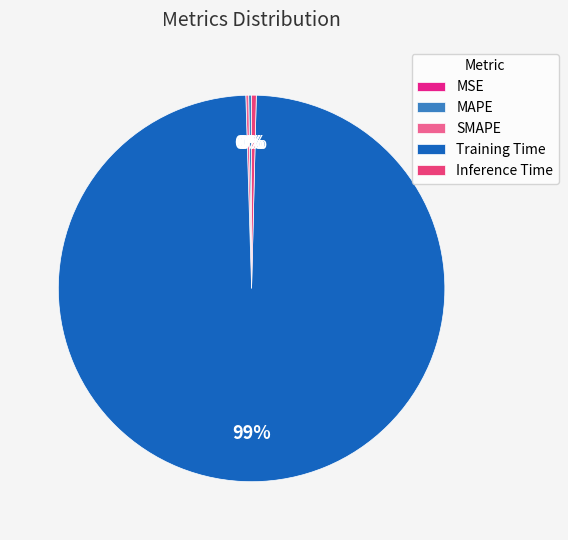

How many slices are in this pie chart?

5